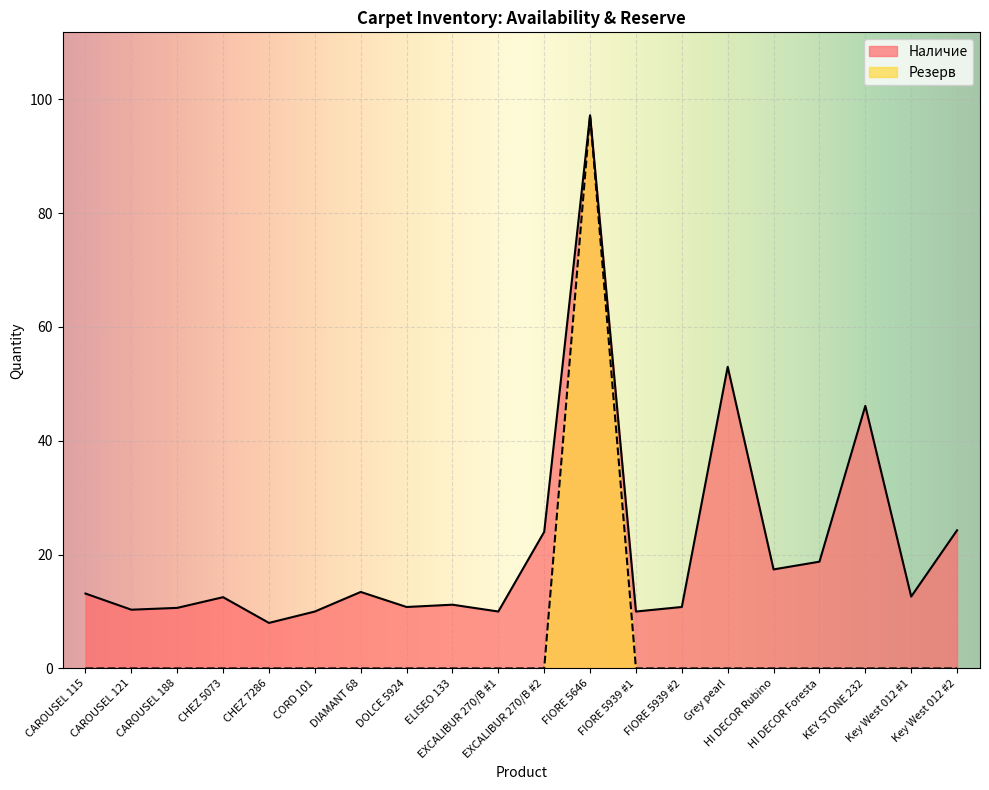

Is it true that Резерв equals 0.0 at Grey pearl?

True